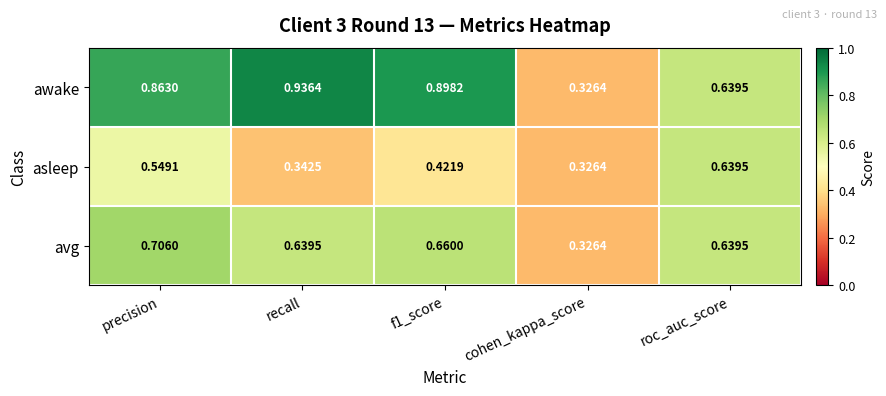

Which series has the largest total across all categories?

awake